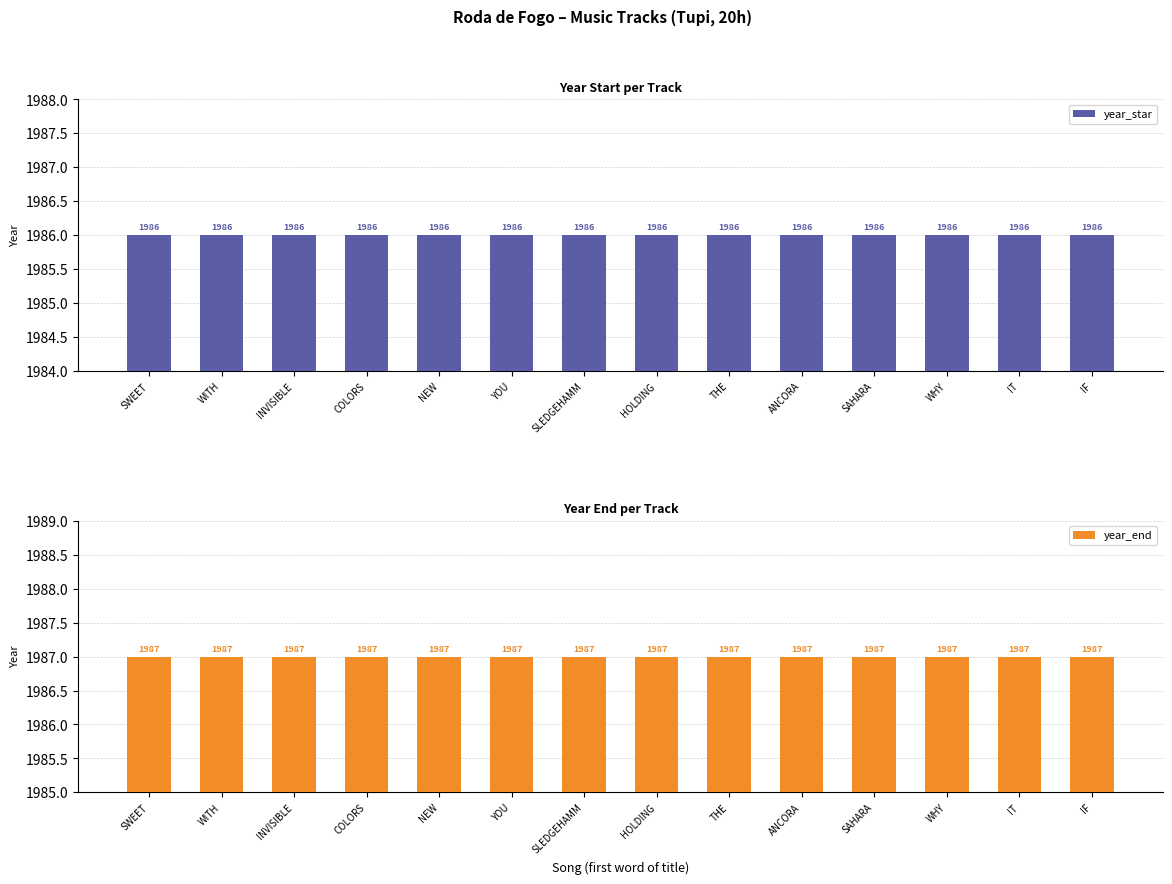

Reading right to left, transcribe all the data shown in this chart.

year_star: IF=1986	IT=1986	WHY=1986	SAHARA=1986	ANCORA=1986	THE=1986	HOLDING=1986	SLEDGEHAMM=1986	YOU=1986	NEW=1986	COLORS=1986	INVISIBLE=1986	WITH=1986	SWEET=1986
year_end: IF=1987	IT=1987	WHY=1987	SAHARA=1987	ANCORA=1987	THE=1987	HOLDING=1987	SLEDGEHAMM=1987	YOU=1987	NEW=1987	COLORS=1987	INVISIBLE=1987	WITH=1987	SWEET=1987